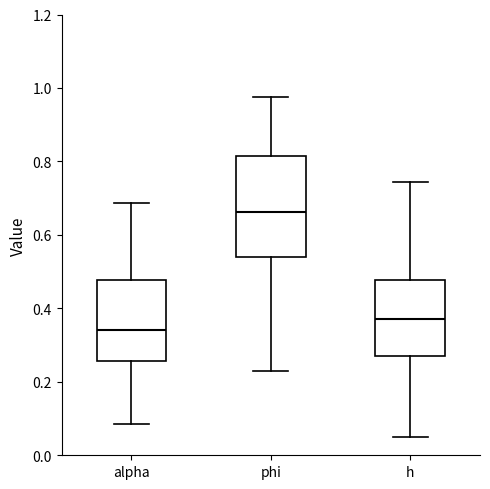

Which box has the lowest median line?

alpha